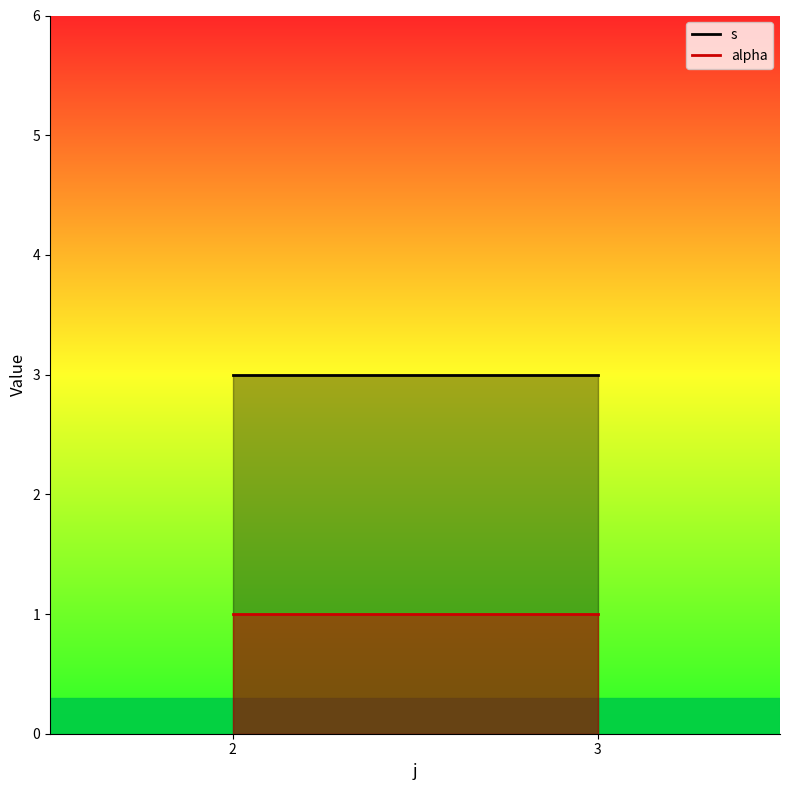

How many lines are shown in the chart?

2